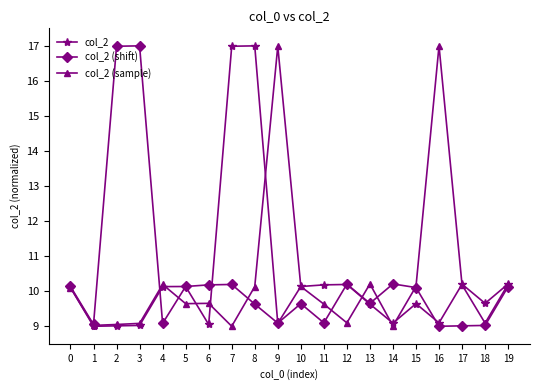

True or false: col_2 (shift) has more than 2 interior local peaks.

True